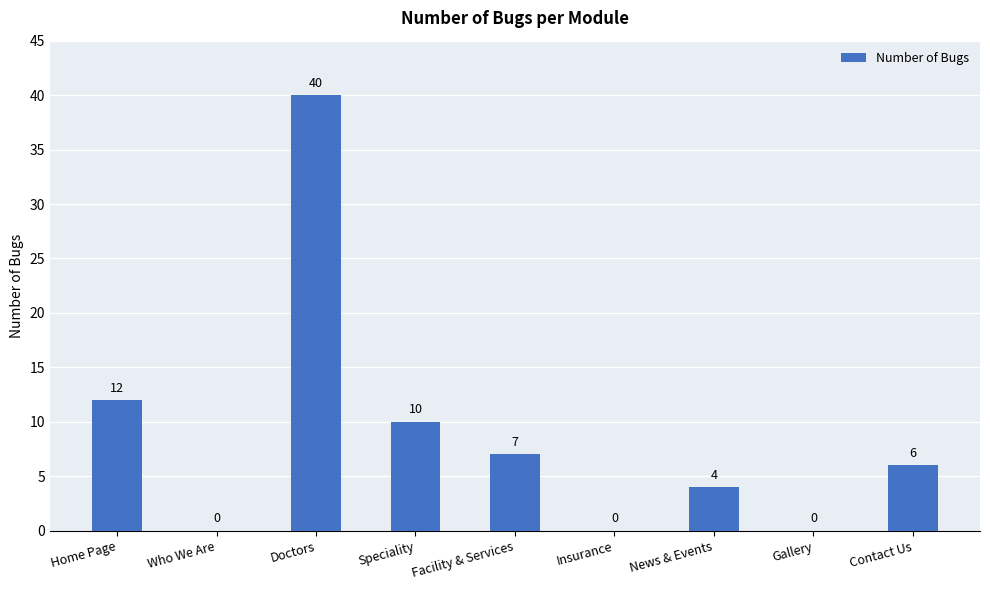

At which label does the data first exceed 6?

Home Page